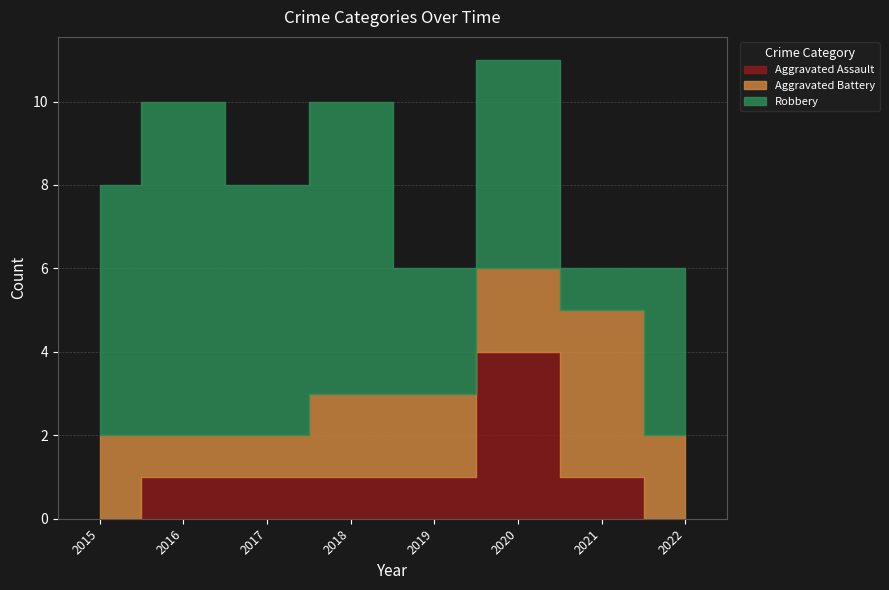

Between which two adjacent categories do Aggravated Battery and Aggravated Assault first intersect?

2019 and 2020